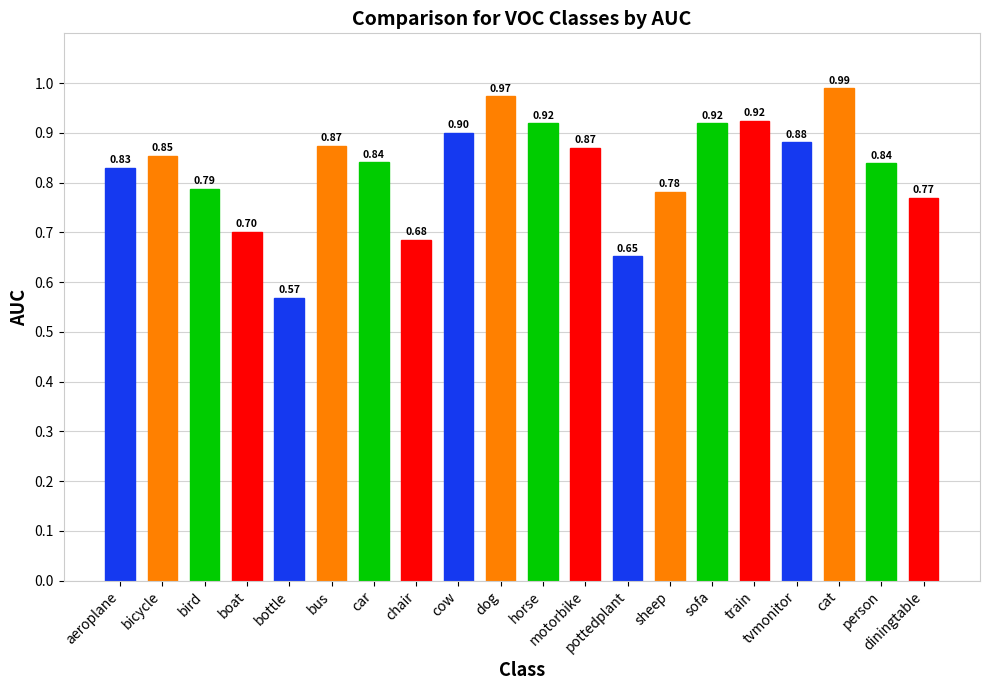

Reading left to right, extract all data points from this chart.

aeroplane=0.8	bicycle=0.9	bird=0.8	boat=0.7	bottle=0.6	bus=0.9	car=0.8	chair=0.7	cow=0.9	dog=1.0	horse=0.9	motorbike=0.9	pottedplant=0.7	sheep=0.8	sofa=0.9	train=0.9	tvmonitor=0.9	cat=1.0	person=0.8	diningtable=0.8